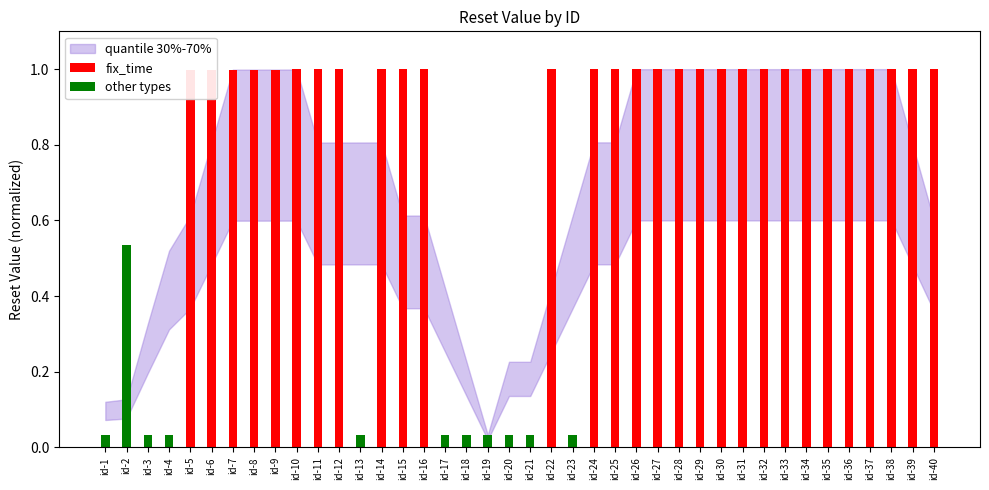

How many values in other types are above zero?

11